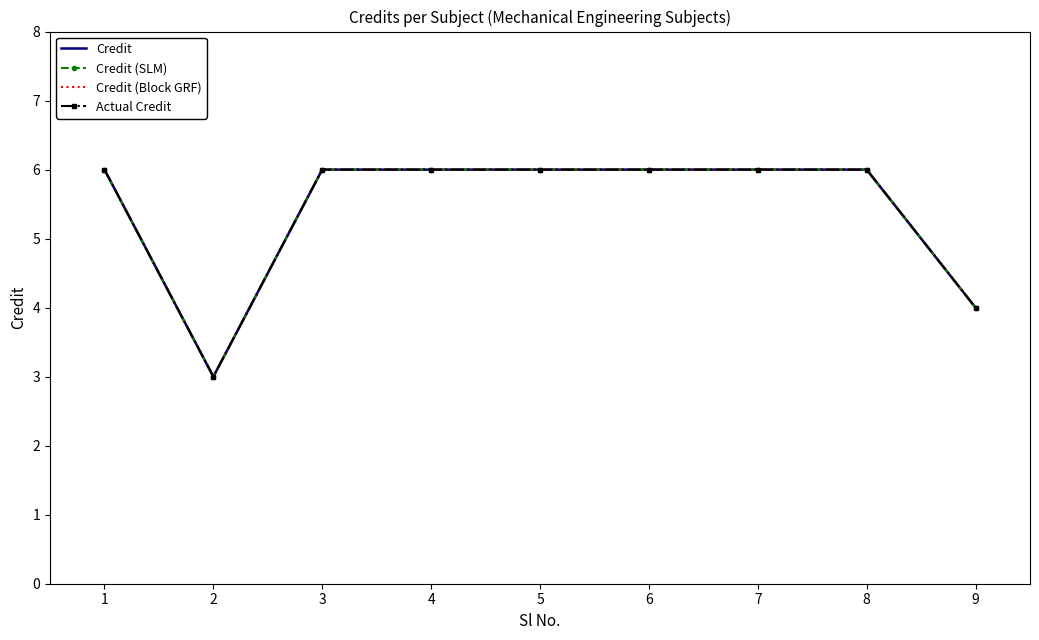

How many values in the Credit series are below 6?

2